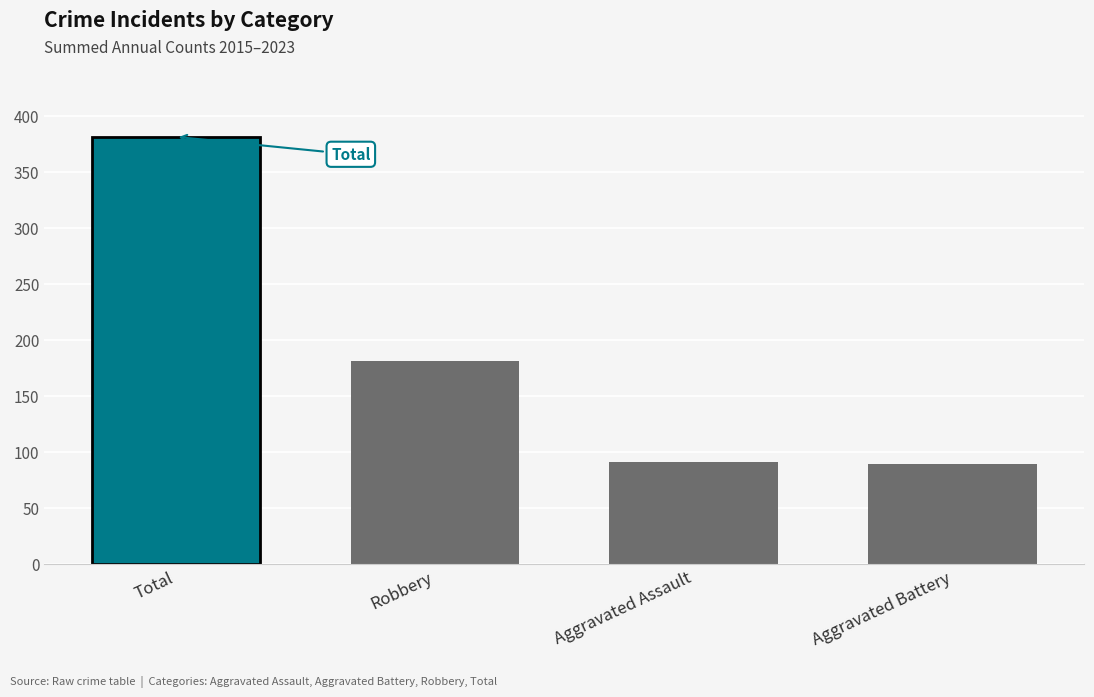

What is the change in value from Total to Robbery?

-200